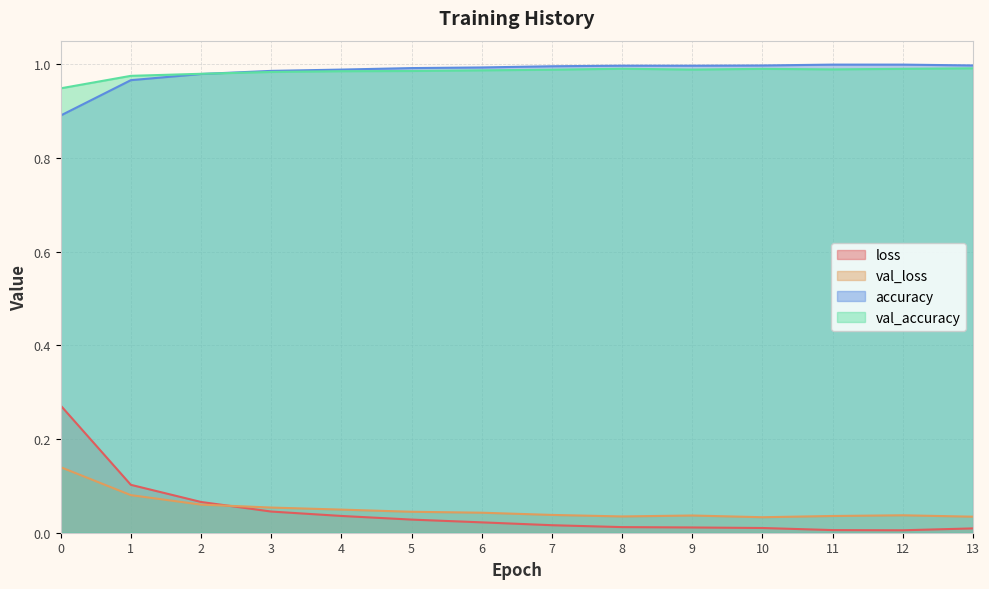

True or false: accuracy has more than 1 interior local peaks.

False